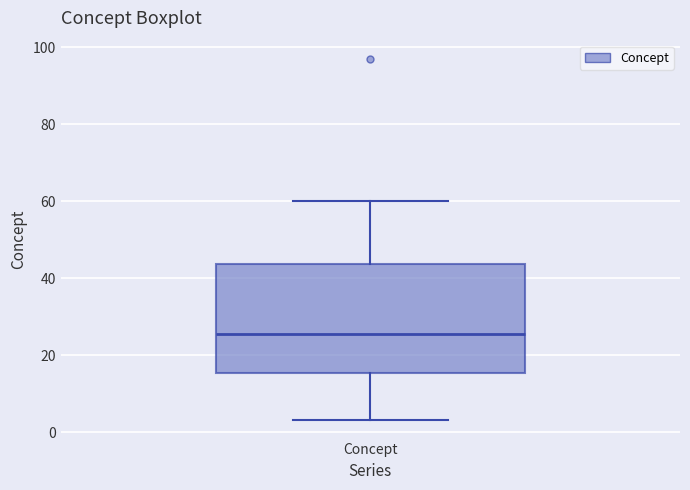

Where does the lower whisker of the box for Concept end on the y-axis? The values are not printed on the chart, so give them approximately, as read against the axis.

4